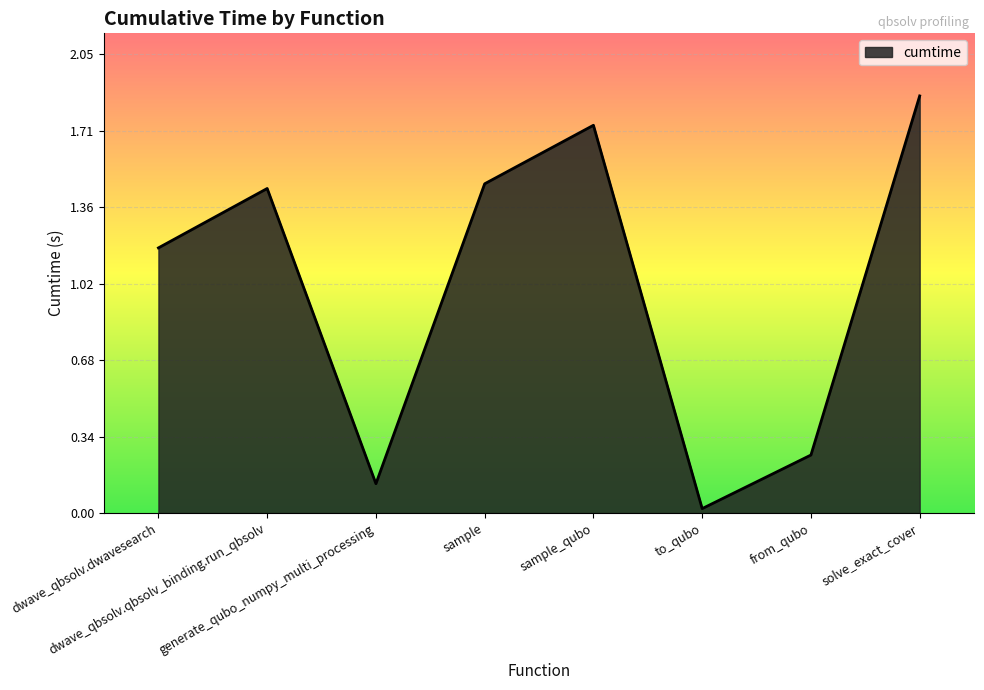

True or false: the data shows 2.1 at sample.

False